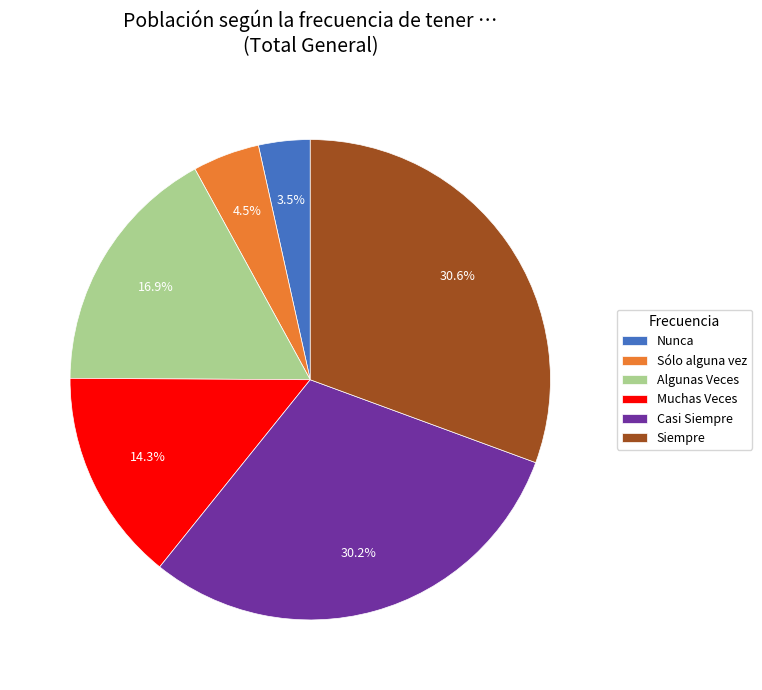

Which slice is the smallest?

Nunca